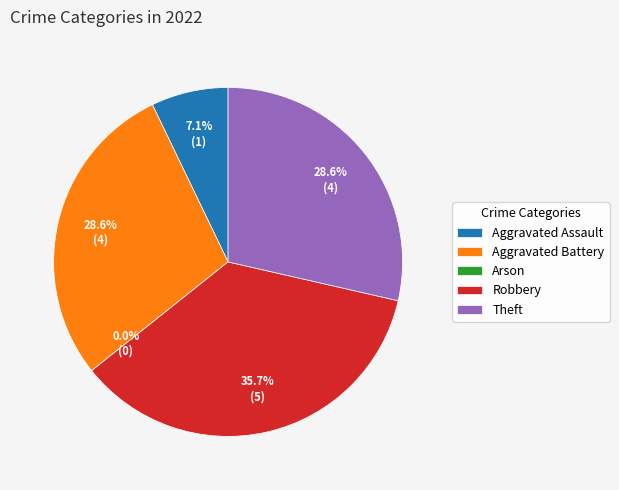

Combined, what portion of the pie is Robbery and Arson?

35.7%